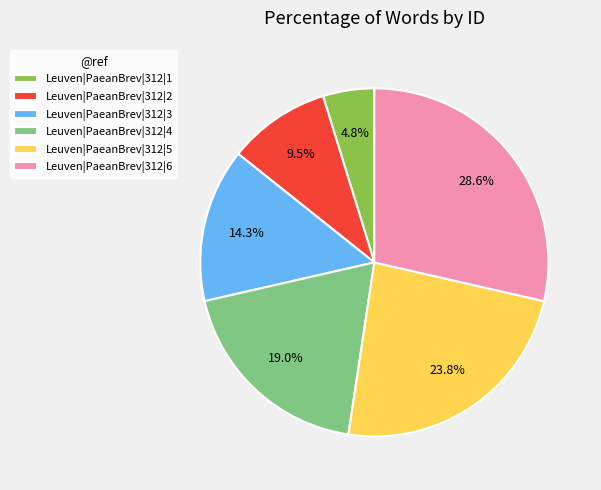

To the nearest percent, what is the difference between the Leuven|PaeanBrev|312|4 and Leuven|PaeanBrev|312|2 slice percentages?

10%